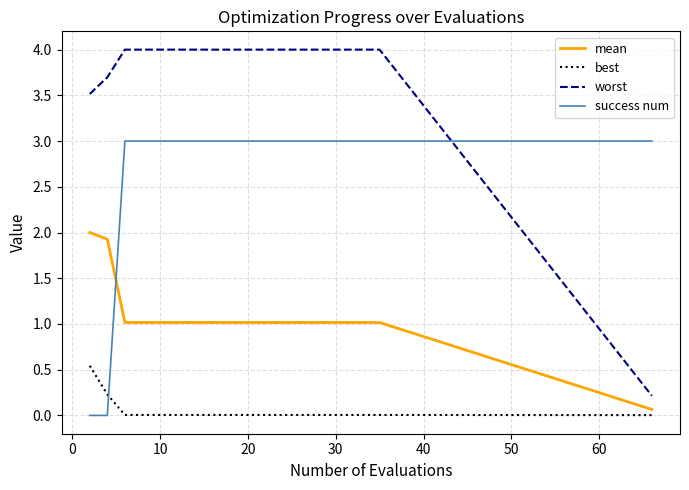

List the series in order of their overall mean, lowest first.

best, mean, success num, worst